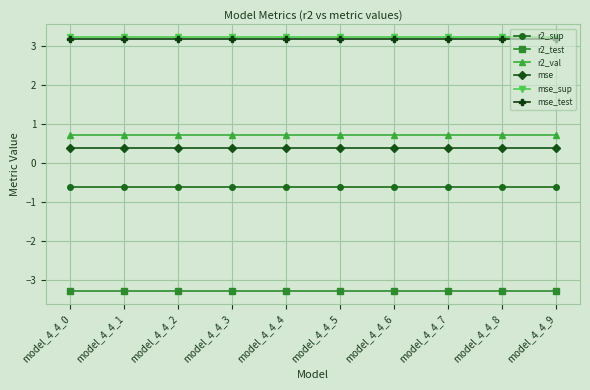

What is the spread (max minus min) of values at model_4_4_4?

6.5